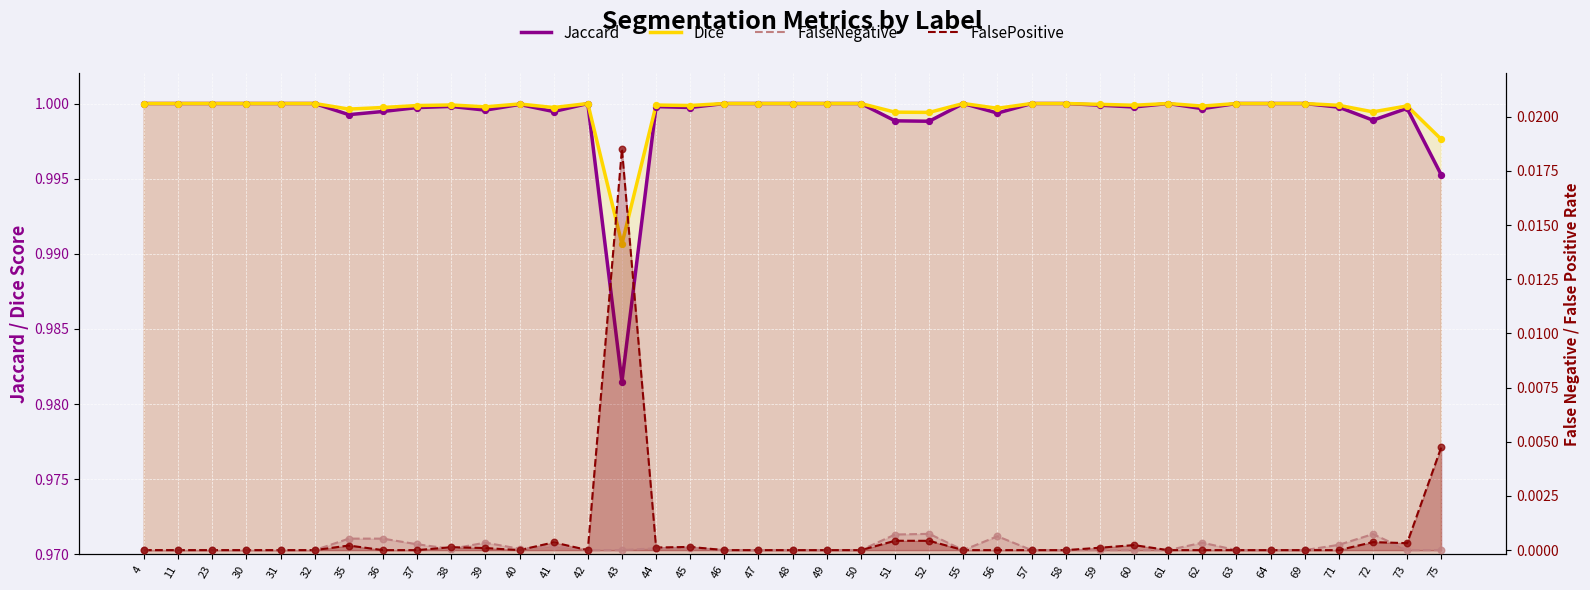

Is the value of FalsePositive at 36 greater than the value of FalseNegative at 55?

No